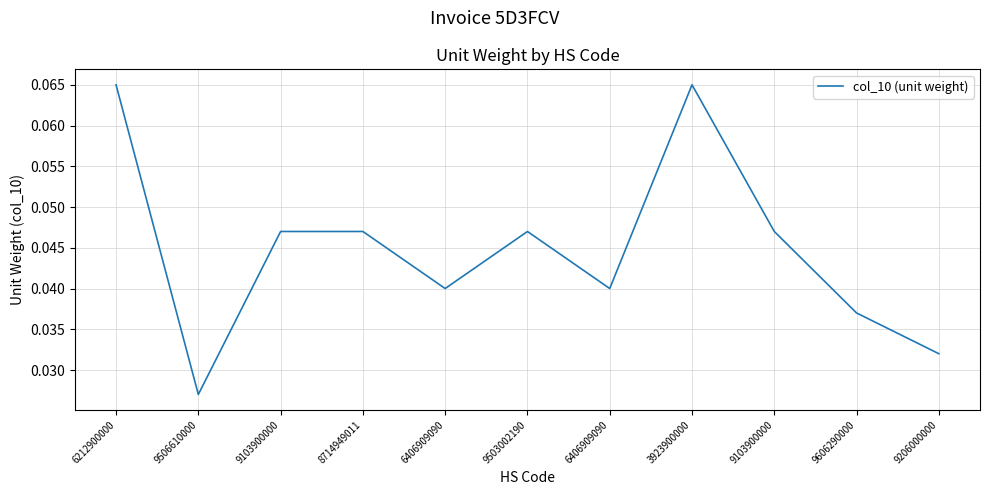

How many lines are shown in the chart?

1